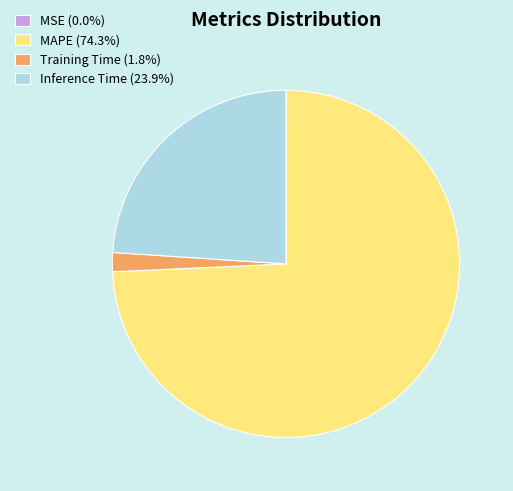

The Training Time slice represents 2% of the pie. True or false?

True